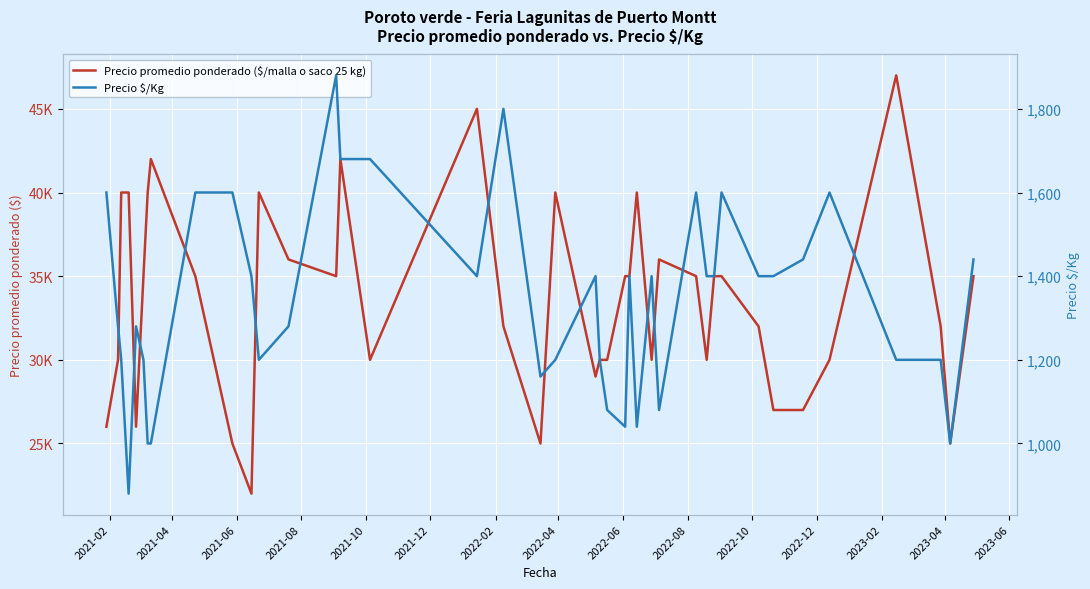

True or false: Precio promedio ponderado ($/malla o saco 25 kg) has more than 0 points higher than both neighbors.

True